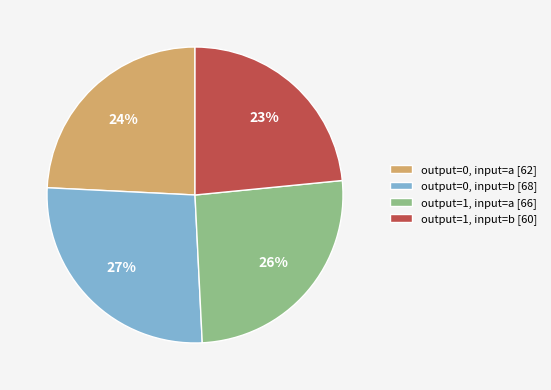

What is the smallest slice in the pie chart?

output=1, input=b